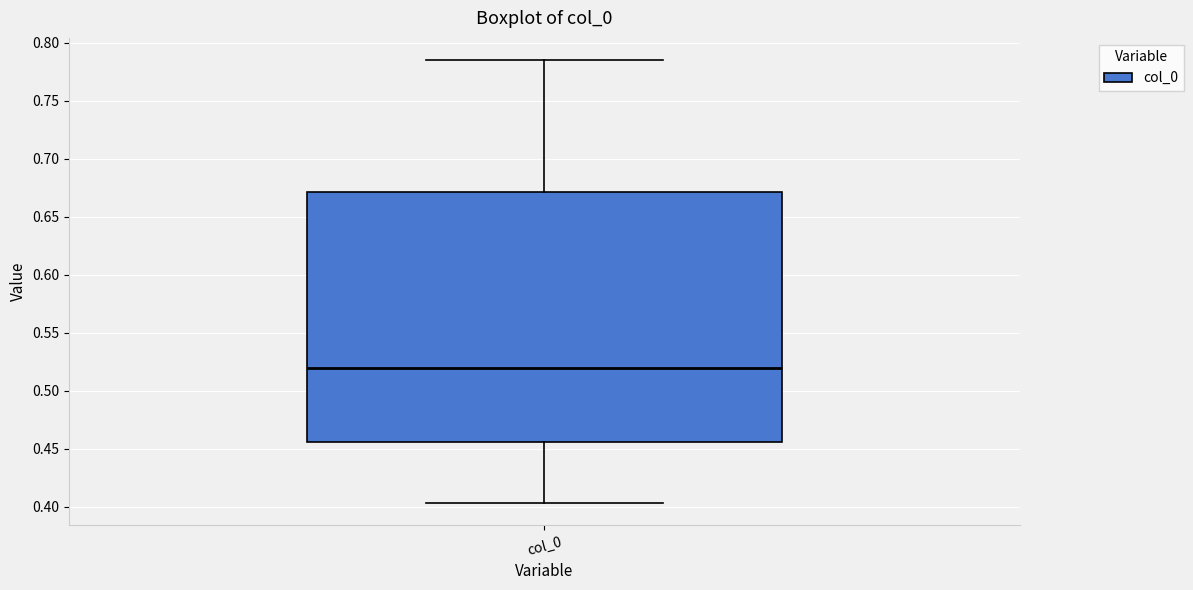

Where is the upper edge of the box for col_0 on the y-axis? The values are not printed on the chart, so give them approximately, as read against the axis.

0.670